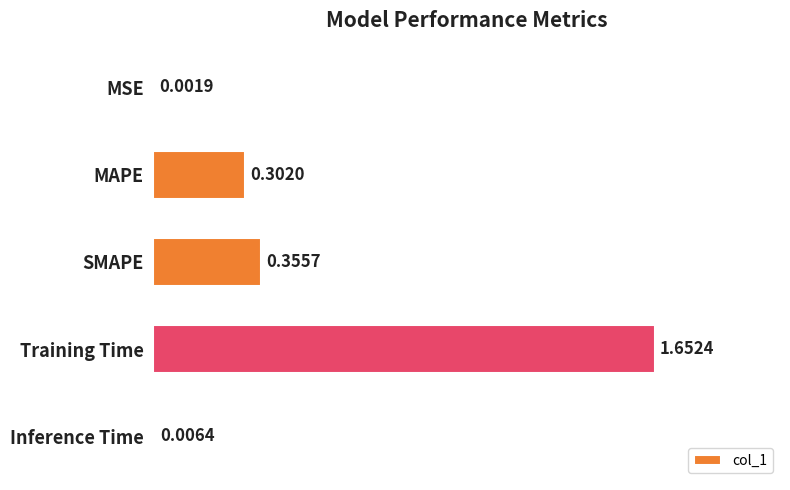

Which category has the highest value across all series?

Training Time